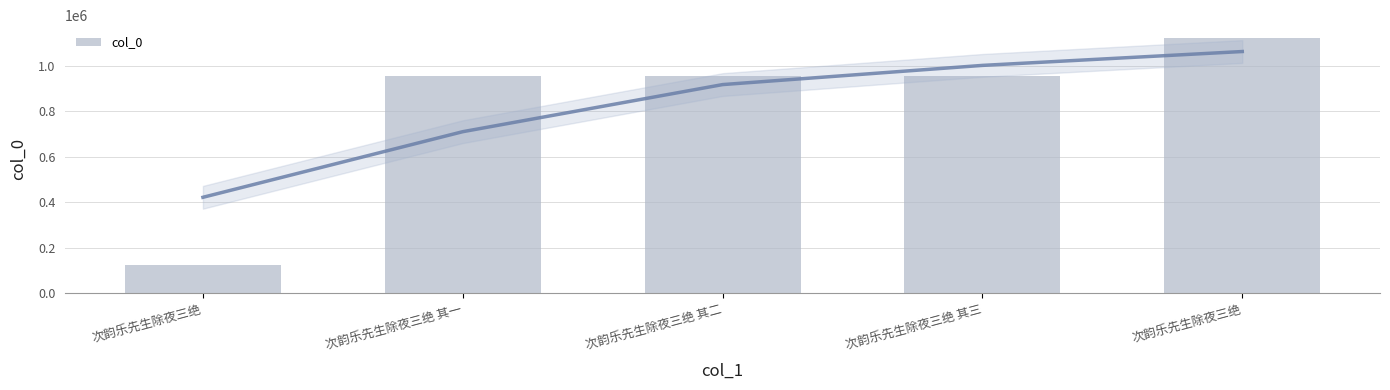

Rank the categories by value from lowest to highest.

次韵乐先生除夜三绝, 次韵乐先生除夜三绝 其二, 次韵乐先生除夜三绝 其三, 次韵乐先生除夜三绝 其一, 次韵乐先生除夜三绝